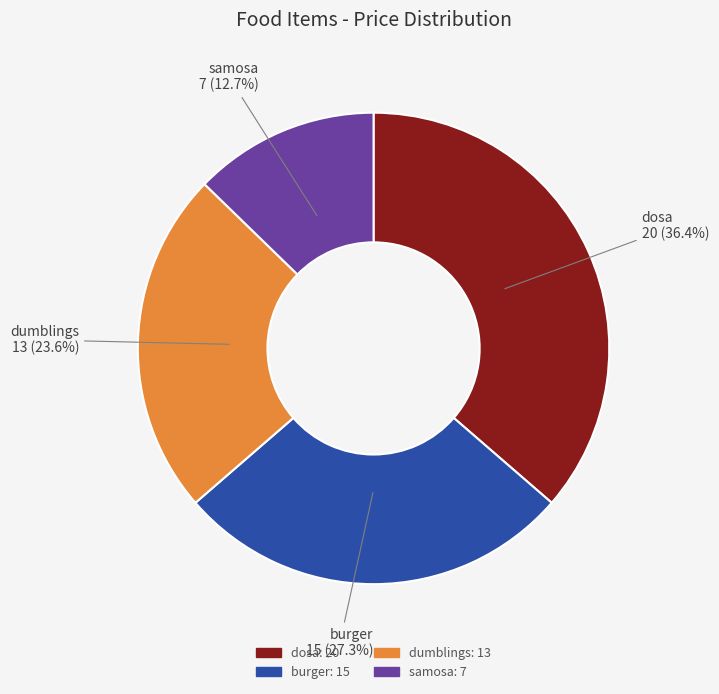

To the nearest percent, what percentage of the pie is dosa?

36%